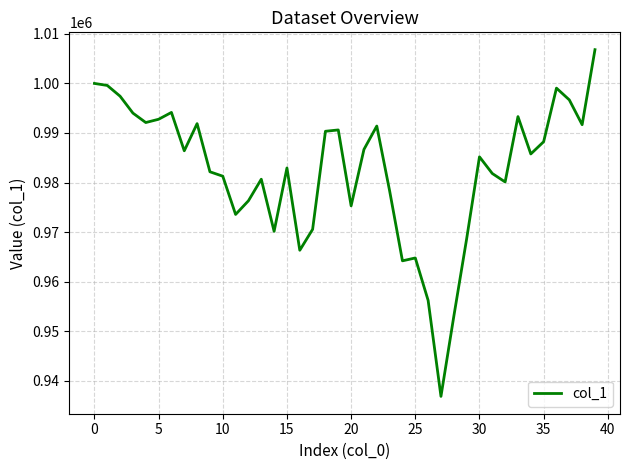

What is the difference between the maximum and minimum values?

69972.2